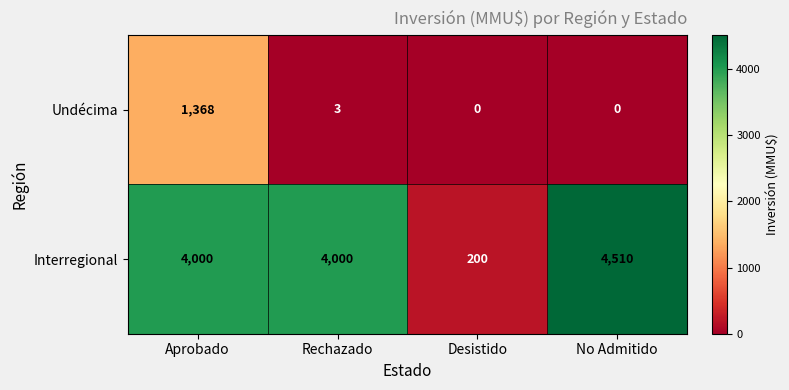

What is the minimum value for Interregional?

200